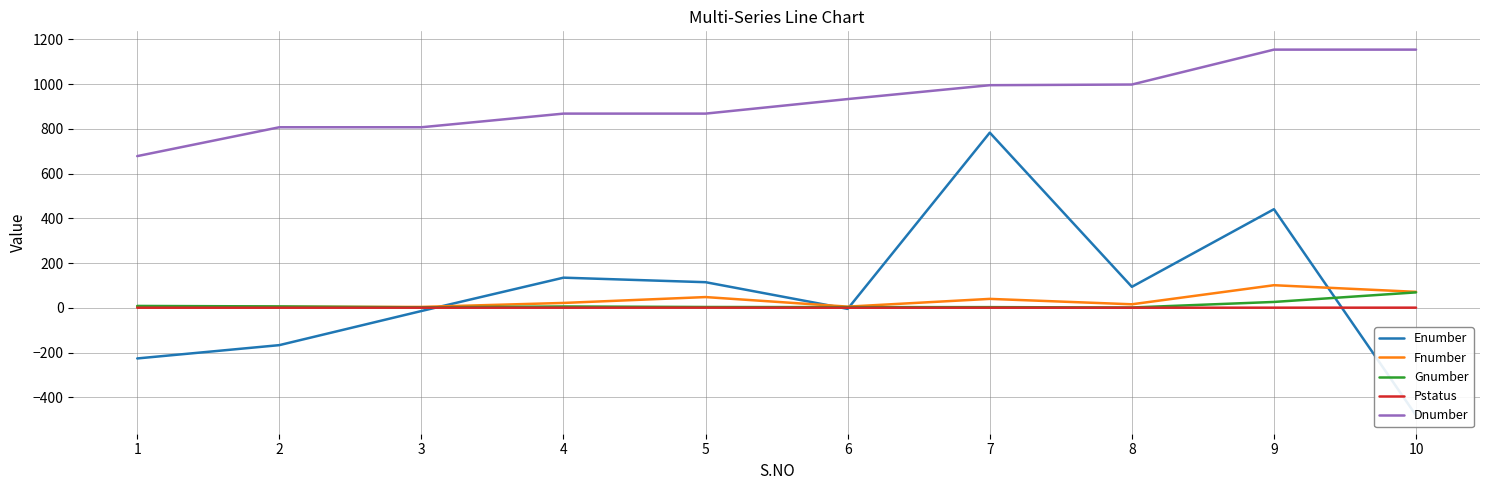

What is the value of the Dnumber point at the 2nd from the left?

807.0